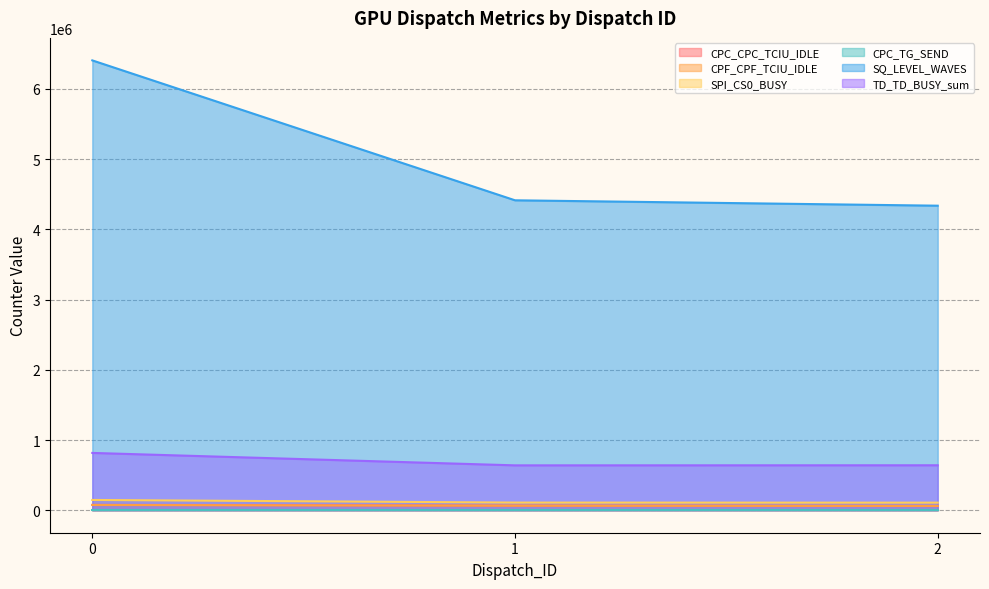

What is the spread (max minus min) of values at 1?

4409806